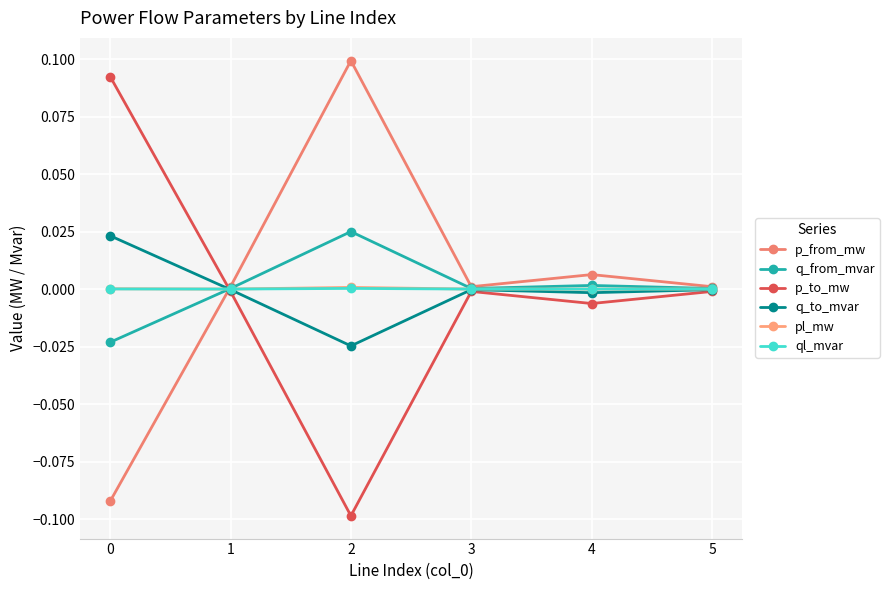

True or false: q_from_mvar has more than 2 points higher than both neighbors.

False